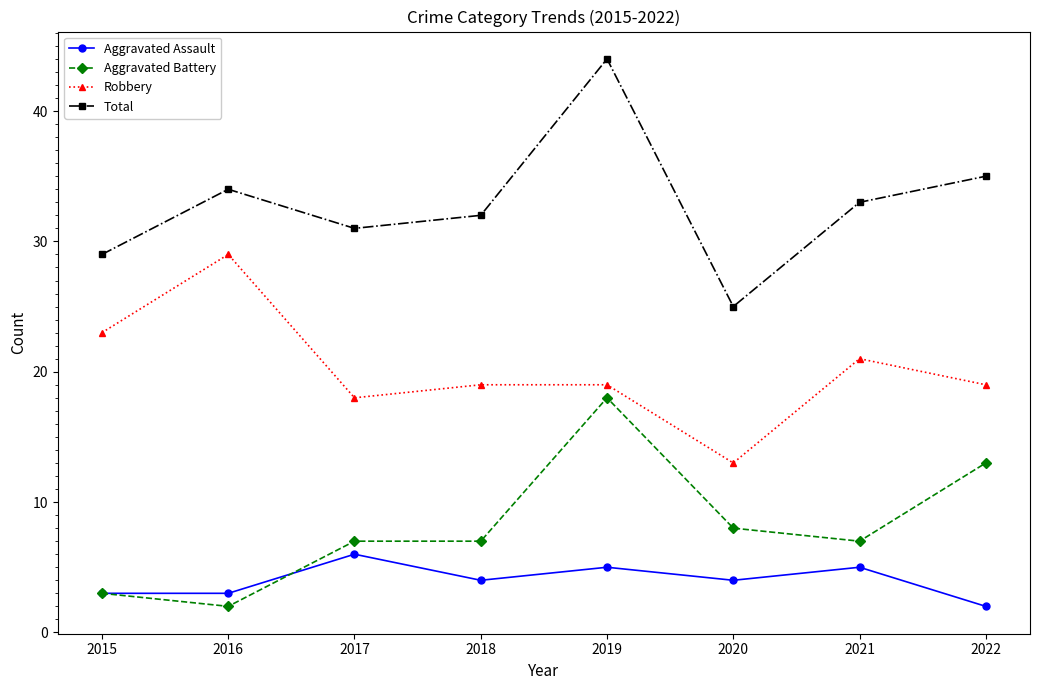

Reading left to right, list all the values displayed in this chart.

Aggravated Assault: 2015=3	2016=3	2017=6	2018=4	2019=5	2020=4	2021=5	2022=2
Aggravated Battery: 2015=3	2016=2	2017=7	2018=7	2019=18	2020=8	2021=7	2022=13
Robbery: 2015=23	2016=29	2017=18	2018=19	2019=19	2020=13	2021=21	2022=19
Total: 2015=29	2016=34	2017=31	2018=32	2019=44	2020=25	2021=33	2022=35